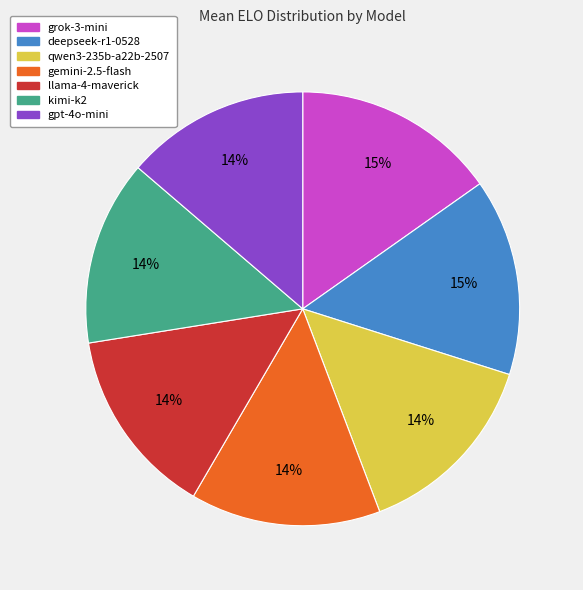

True or false: deepseek-r1-0528 accounts for 2% of the total.

False